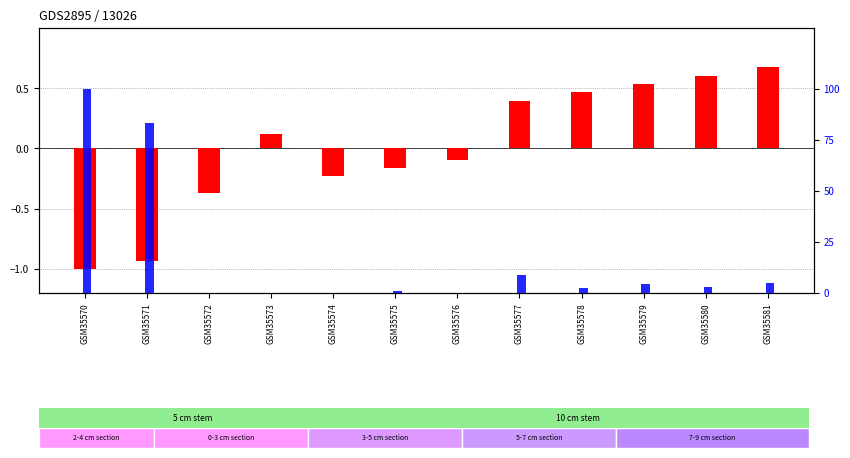

Which label corresponds to the largest value in the chart?

GSM35570